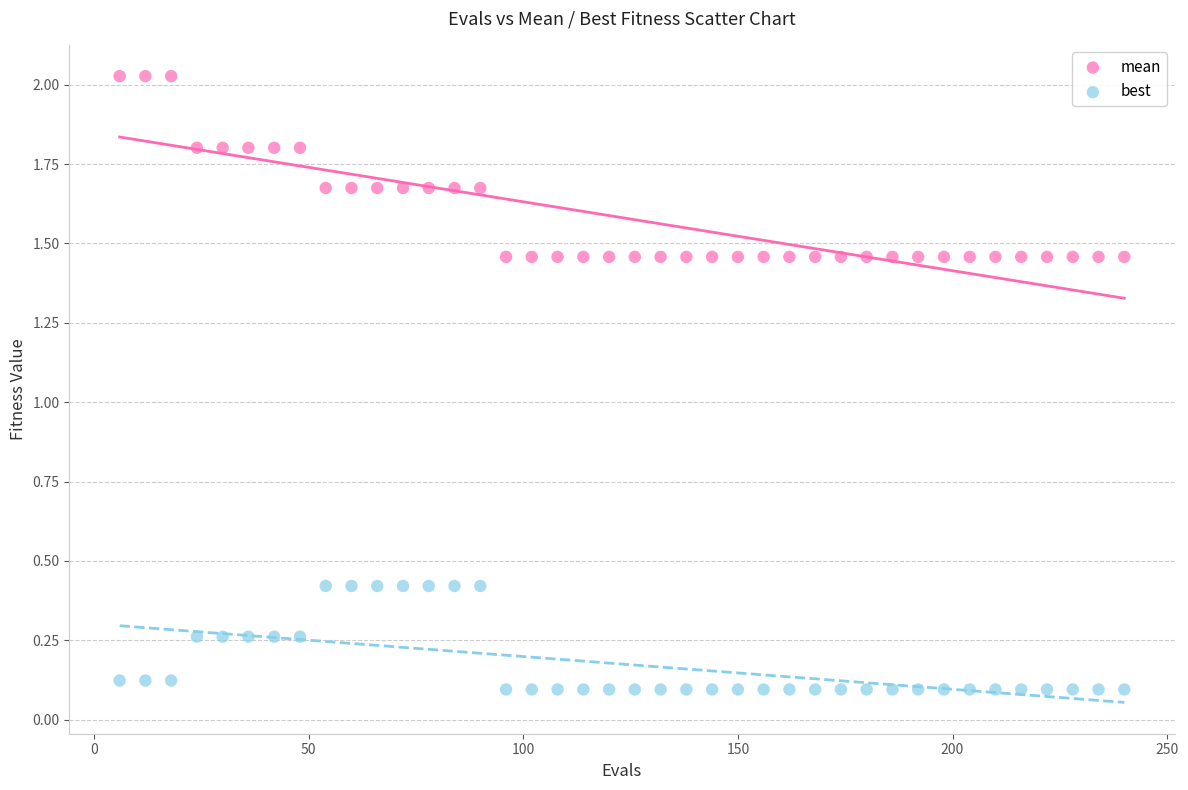

What are all the series names shown in the legend?

mean, best